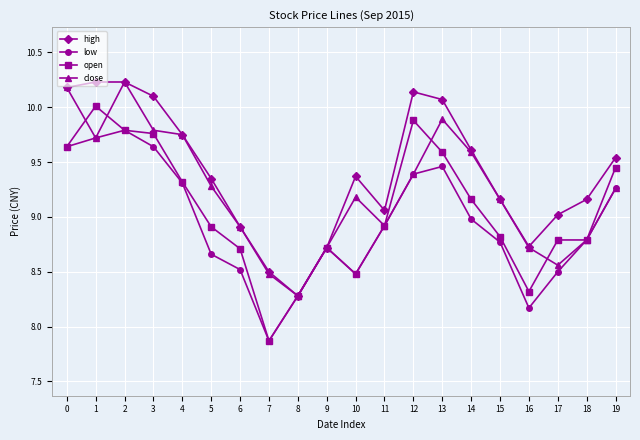

What is the minimum value for open?

7.9